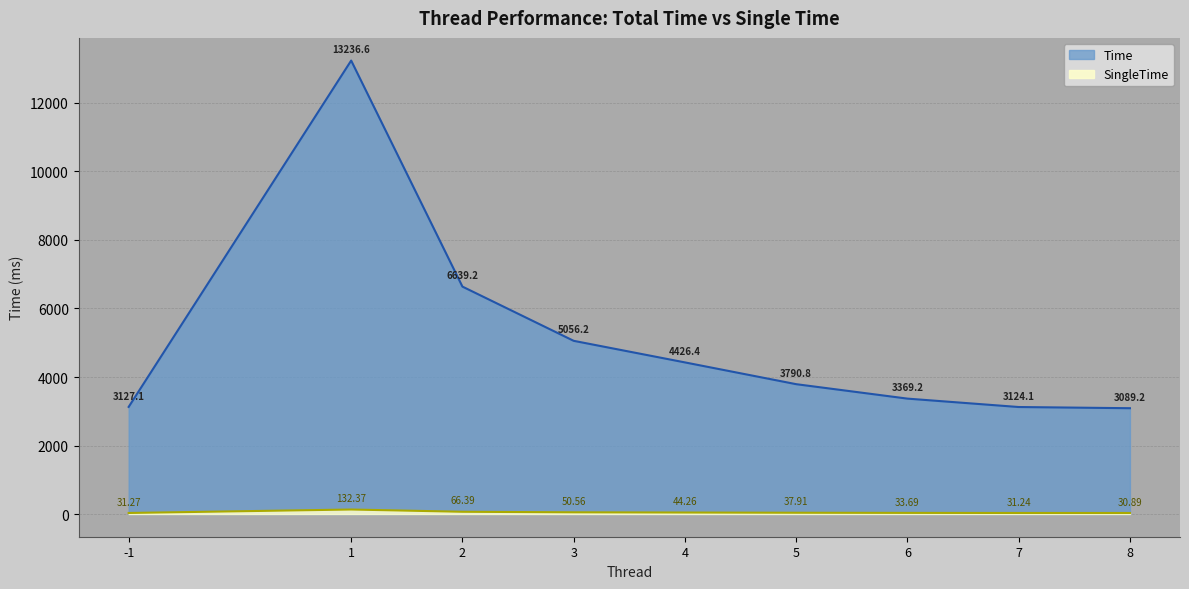

Rank the series at 8 from lowest to highest value.

SingleTime, Time